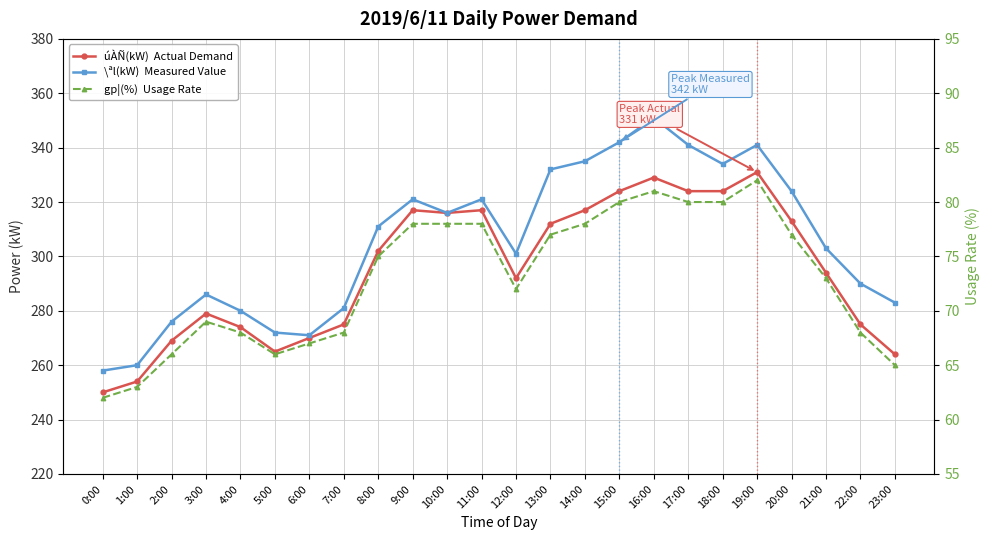

What is the sum of the gp¦(%)  Usage Rate values at 10:00 and 11:00?

156